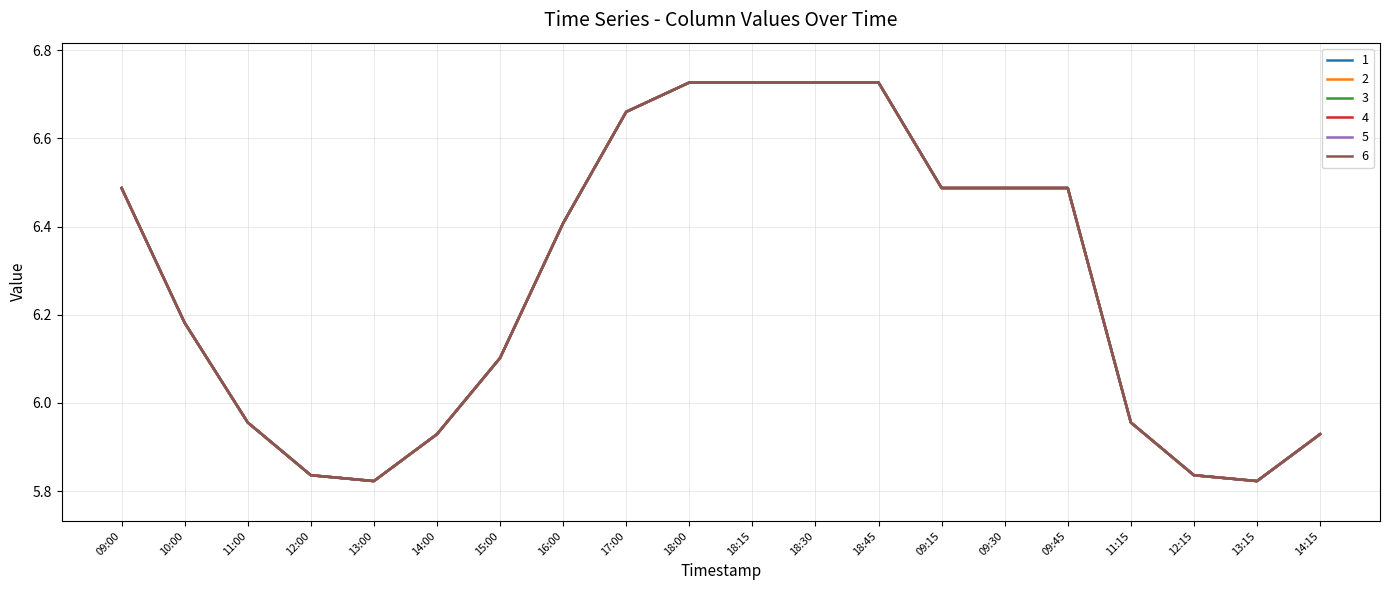

Which series has the largest range (max minus min)?

1